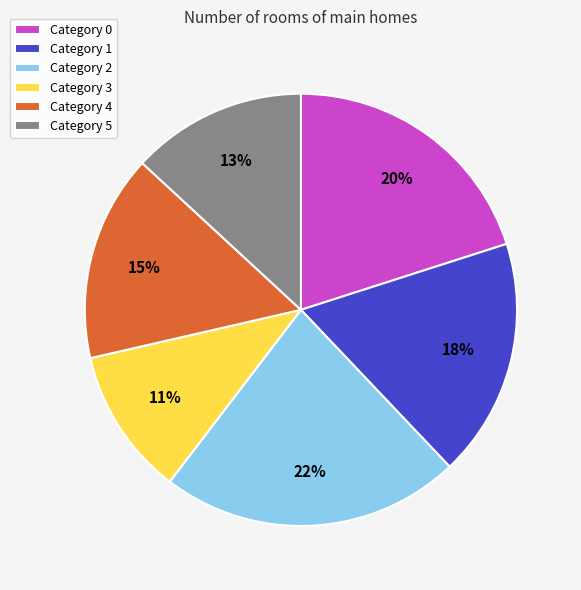

Combined, do Category 5 and Category 0 account for over 50%?

No